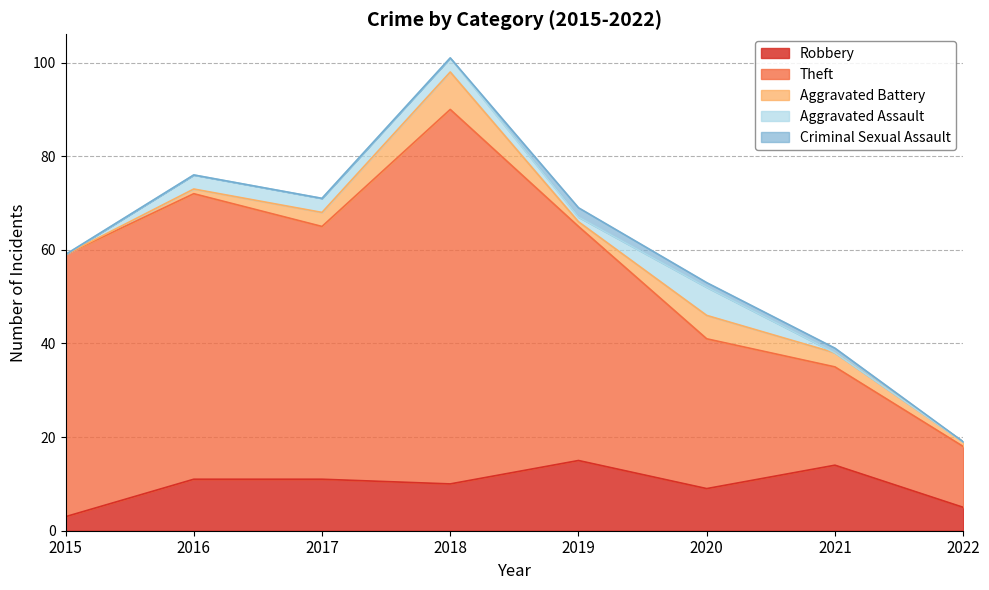

Which has a higher value, 2020 or 2016?

2016